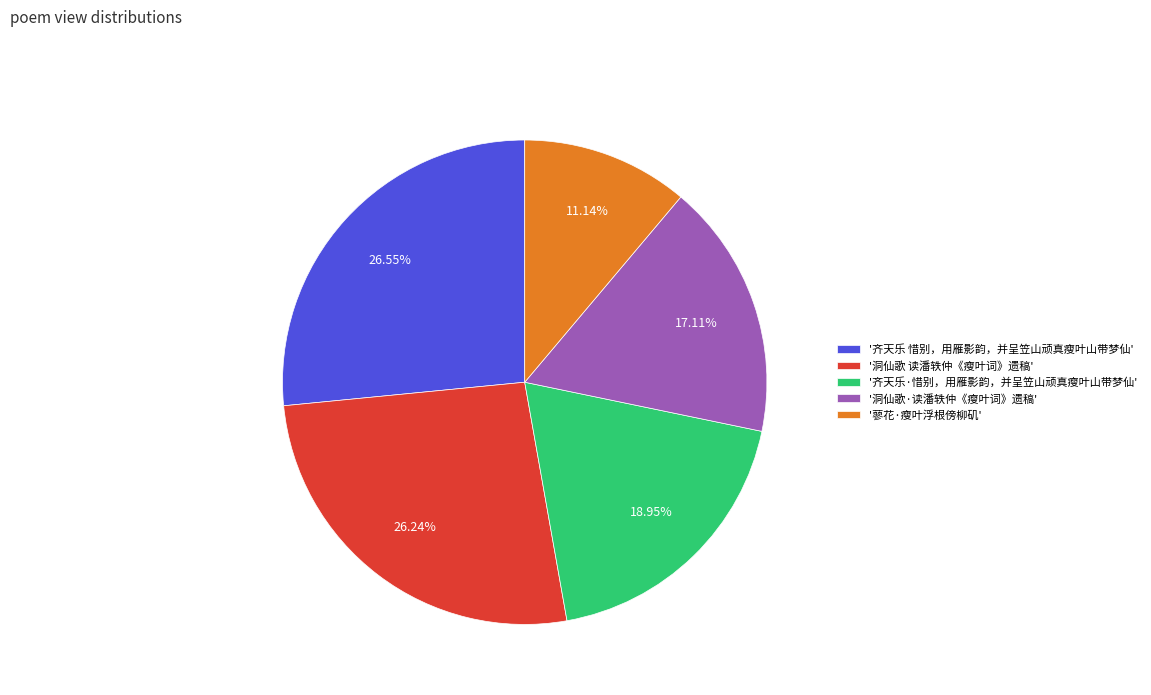

Which has a higher value, '洞仙歌 读潘轶仲《瘦叶词》遗稿' or '齐天乐·惜别，用雁影韵，并呈笠山顽真瘦叶山带梦仙'?

'洞仙歌 读潘轶仲《瘦叶词》遗稿'